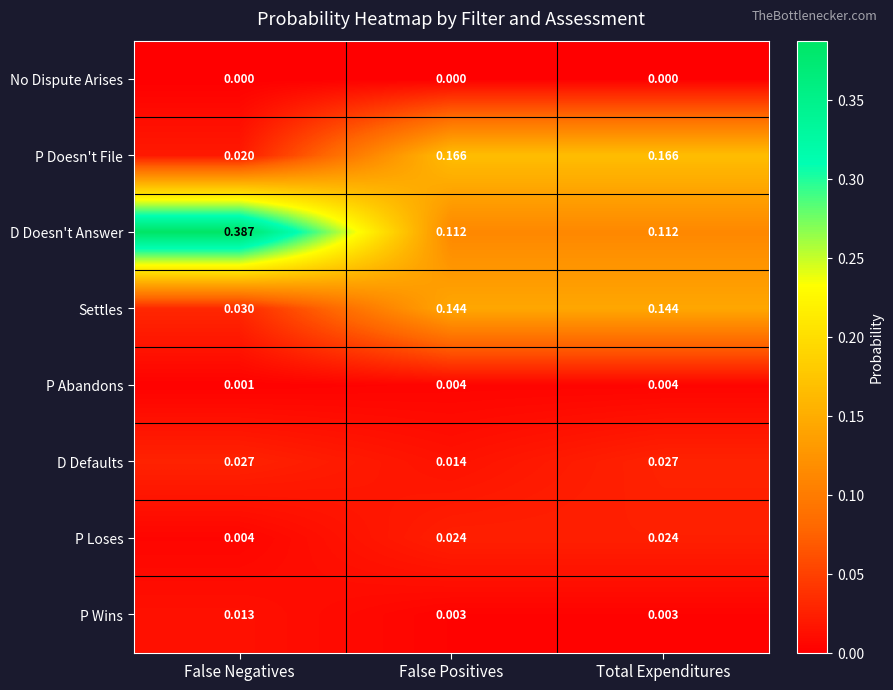

Which series has the widest spread of values?

D Doesn't Answer